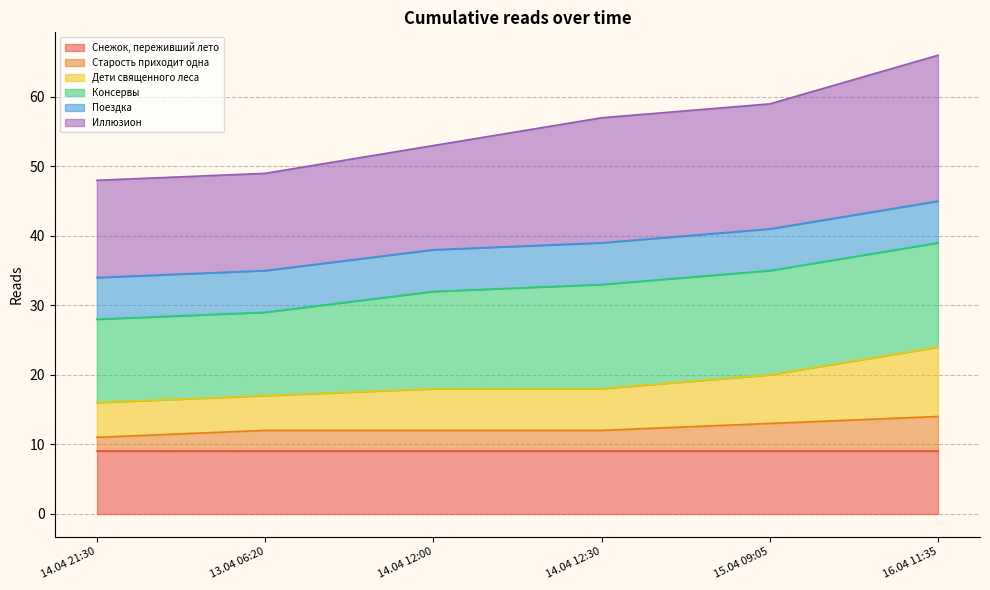

True or false: Дети священного леса has more than 0 points higher than both neighbors.

False